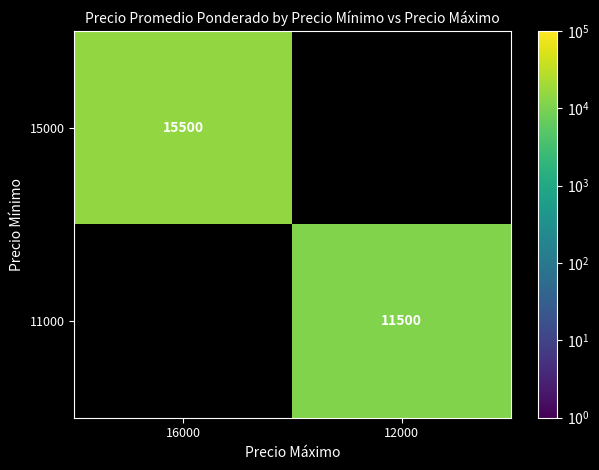

Is the value of 15000 at 16000 greater than the value of 11000 at 12000?

Yes